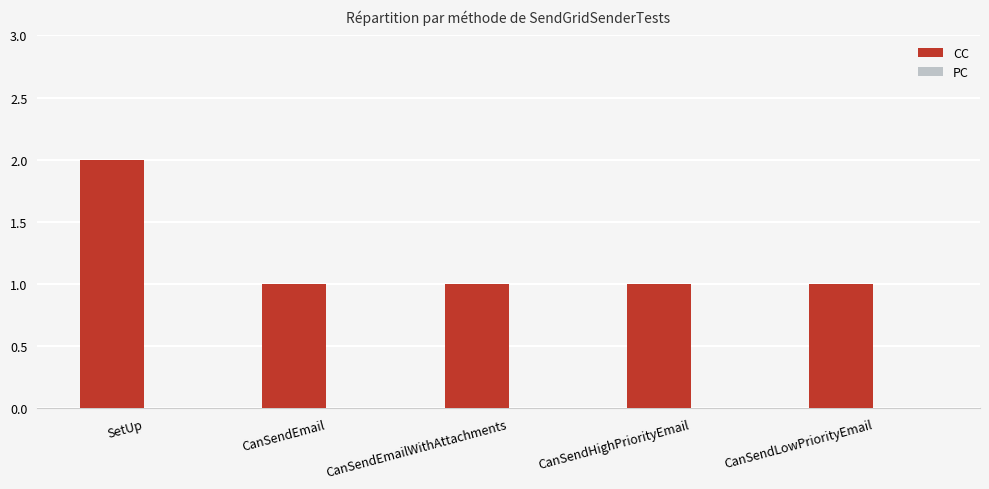

The chart shows a value of 1 at CanSendLowPriorityEmail. True or false?

True